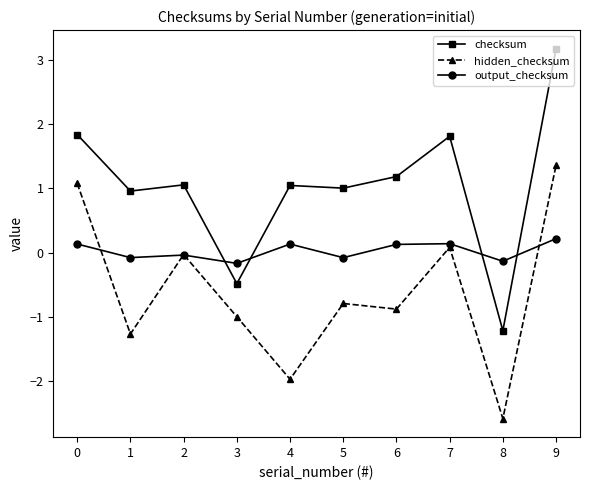

True or false: hidden_checksum and checksum intersect in this chart.

False